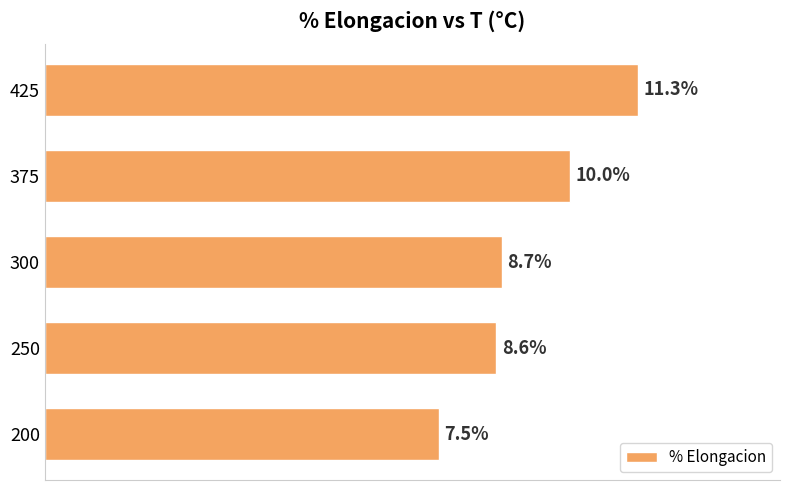

Rank the categories by value from lowest to highest.

200, 250, 300, 375, 425